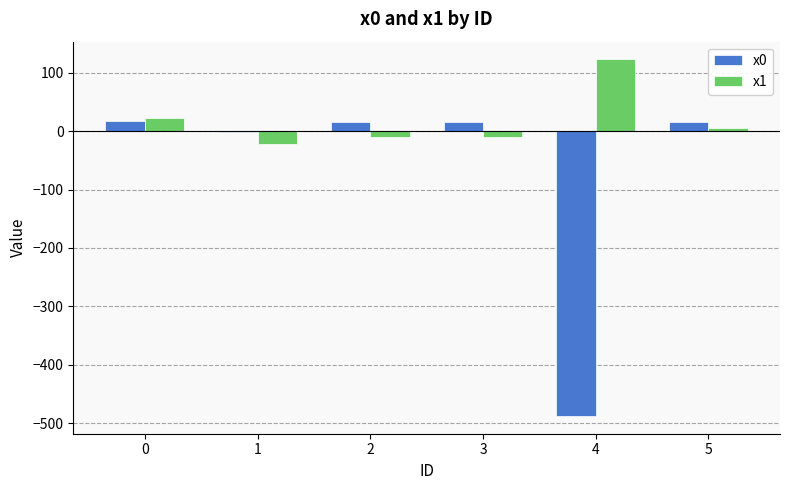

Does the chart contain stacked bars?

No